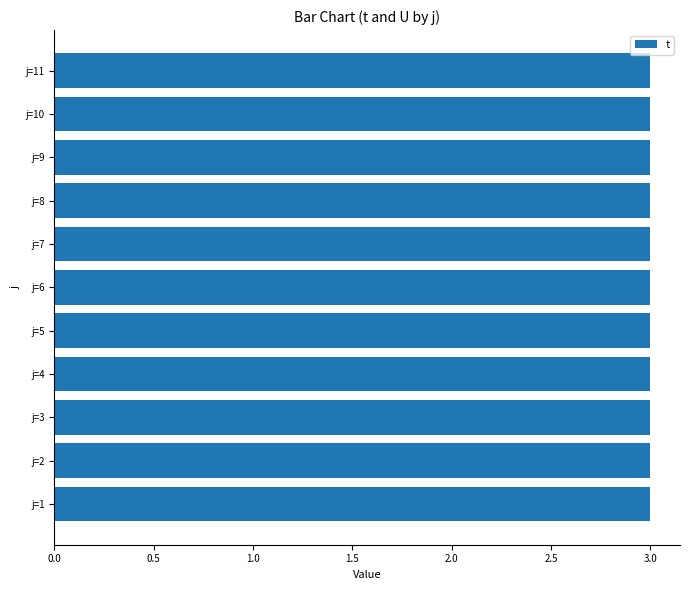

How many groups of bars are there?

11